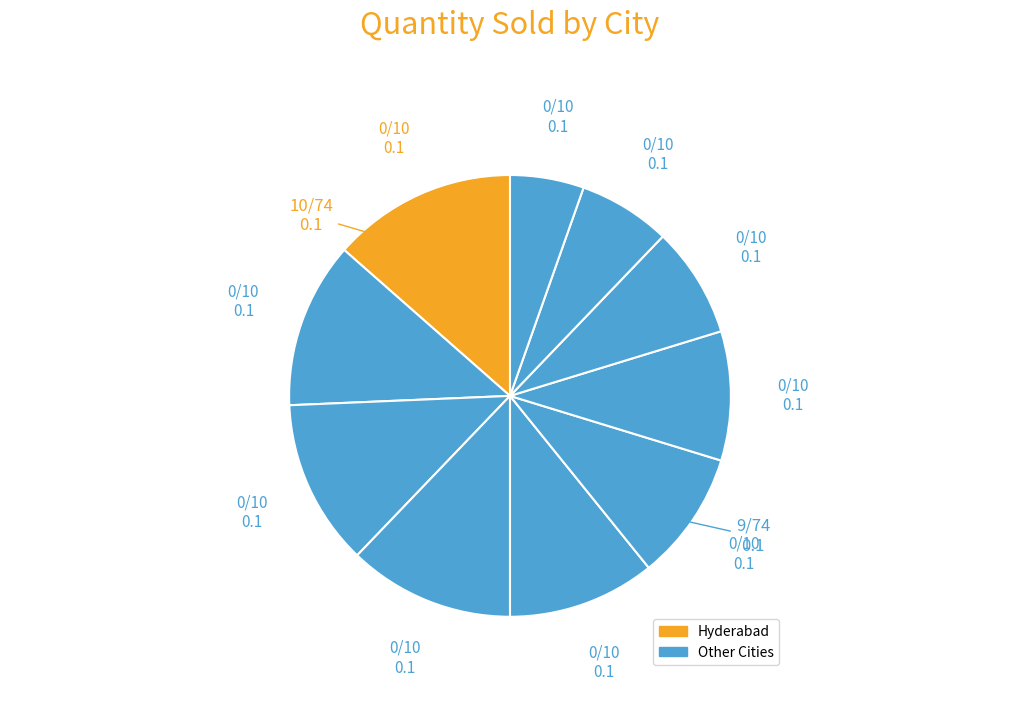

Count the number of slices in the pie.

10